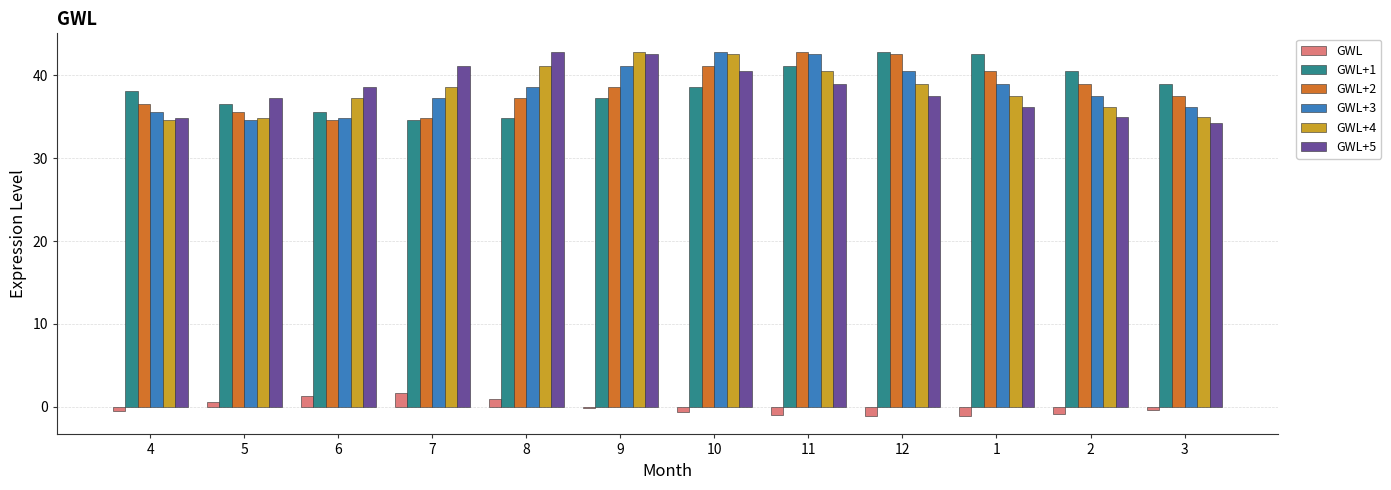

What is the total value across all series at 3?

181.7